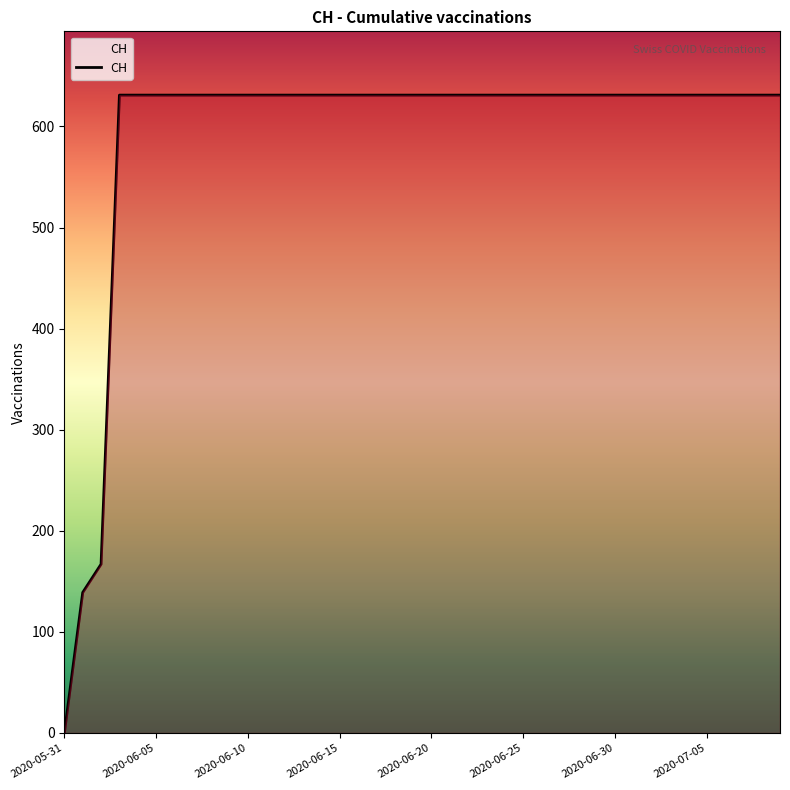

Does the chart display data point markers on the line(s)?

No